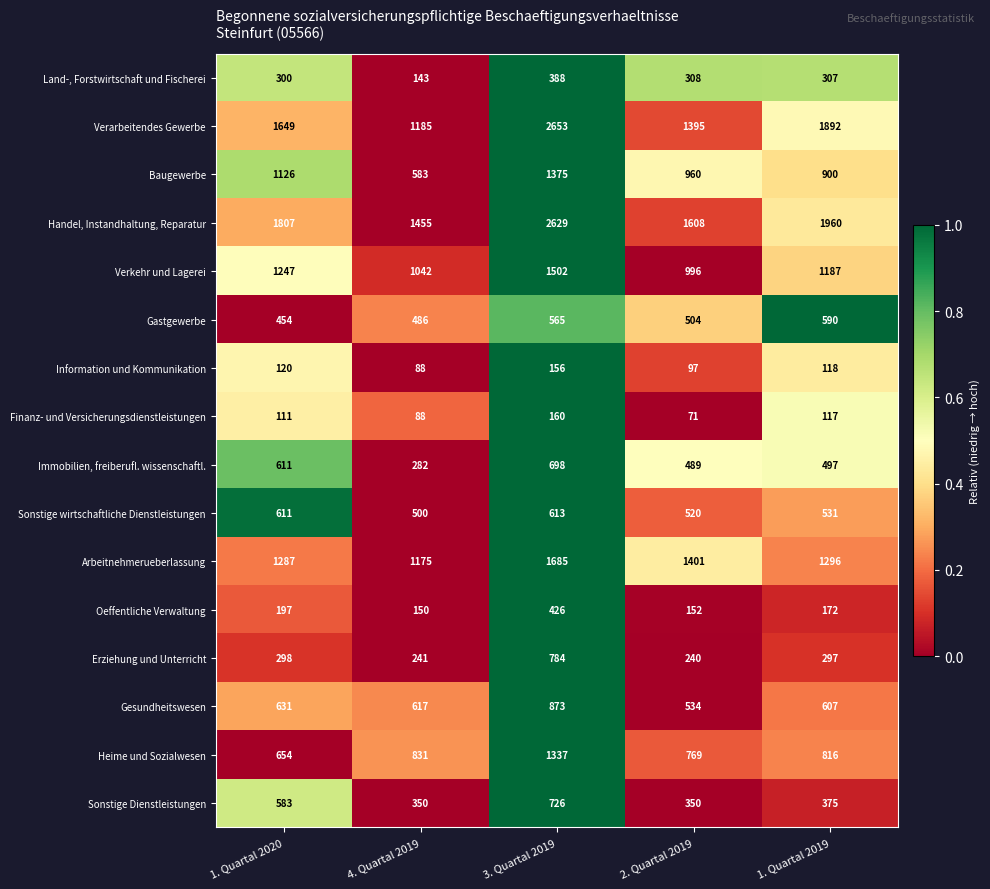

What is the total value across all series at 3. Quartal 2019?

16570